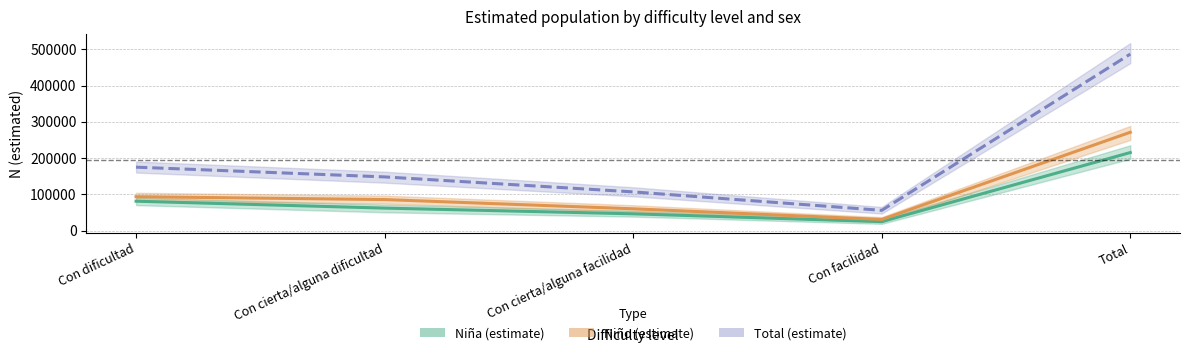

In Niño, how many points are lower than both neighbors (excluding endpoints)?

1